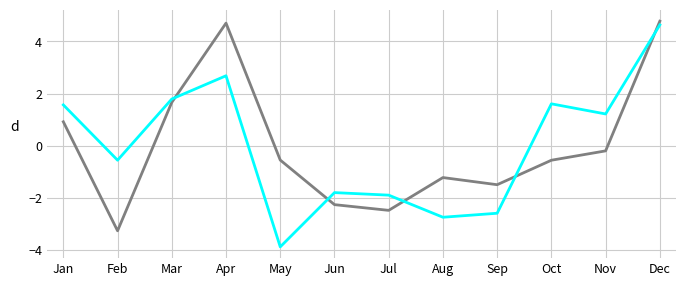

At which category is the sum across all series the highest?

Dec